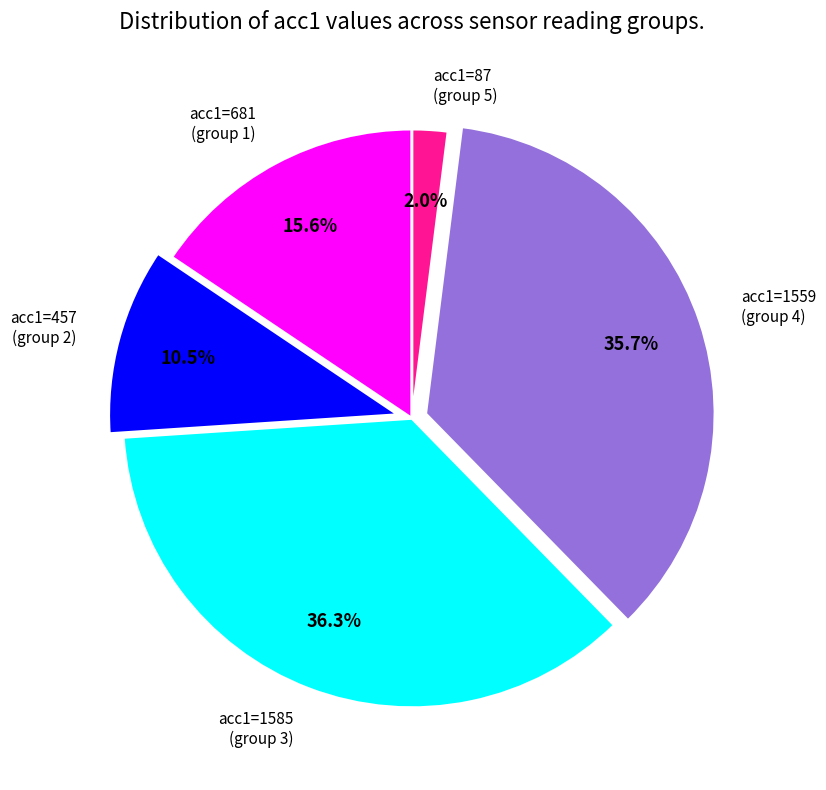

Combined, what portion of the pie is acc1=1559 (group 4) and acc1=87 (group 5)?

37.7%